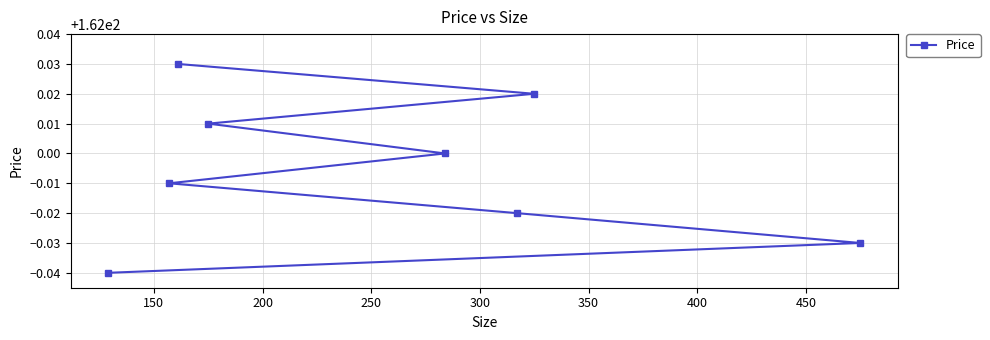

Between 400 and 250, which is larger?

400